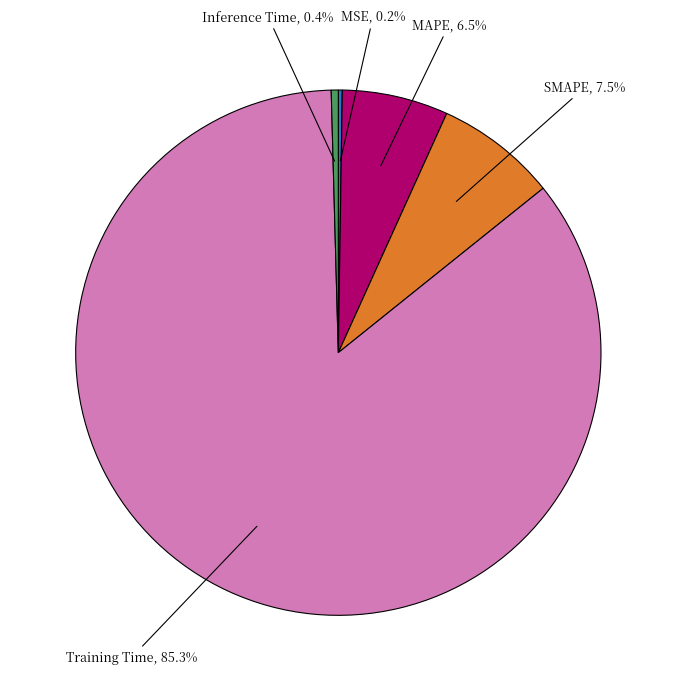

Is there any slice that represents more than half of the pie?

Yes